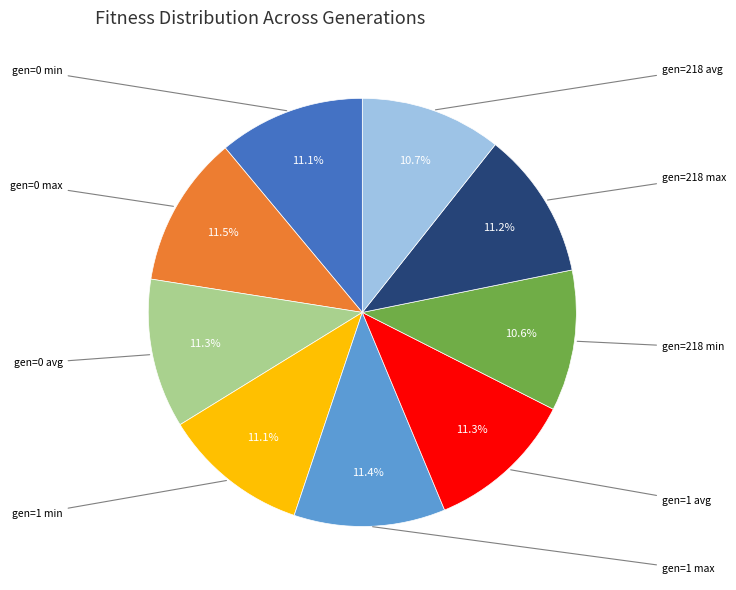

To the nearest percent, what portion does gen=218 max represent?

11%